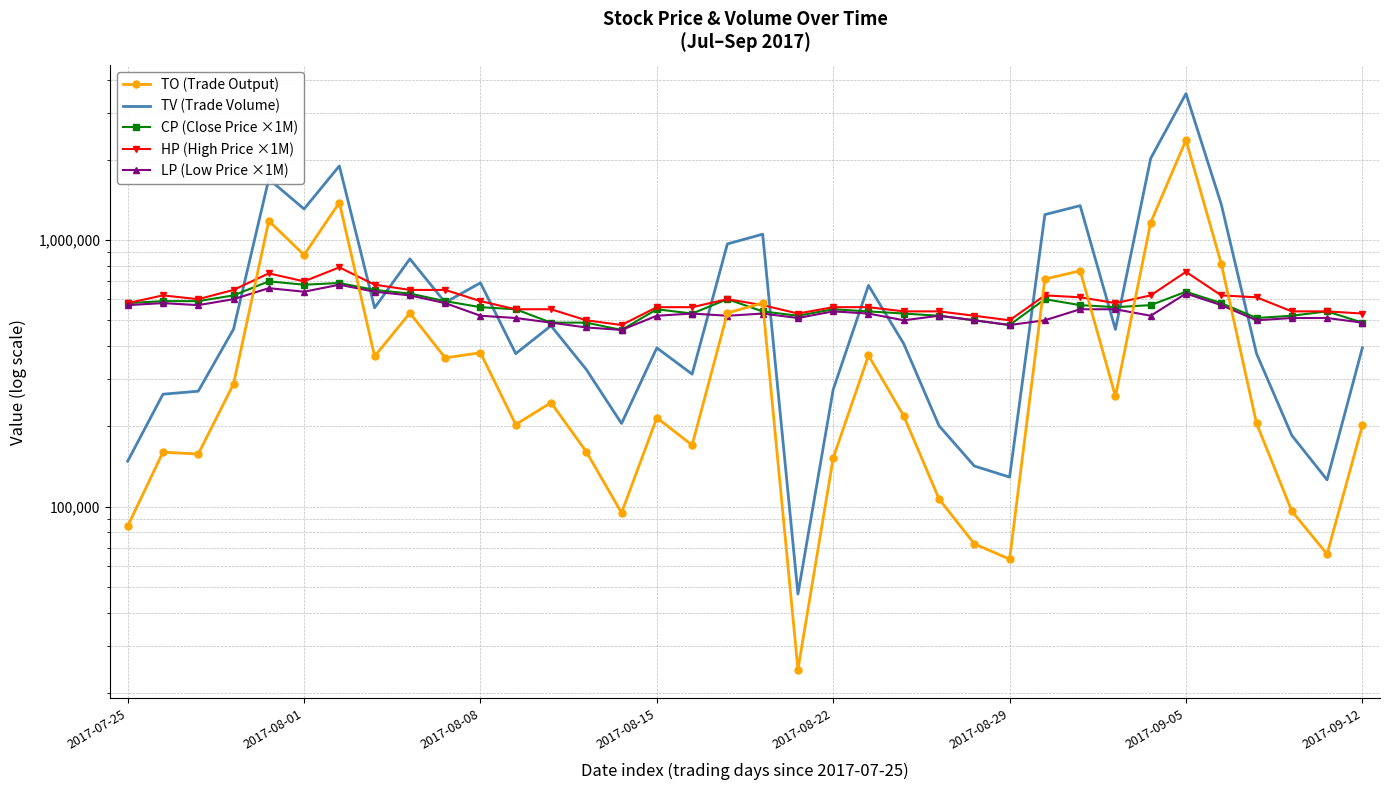

At how many categories does at least one series exceed 1524494?

4